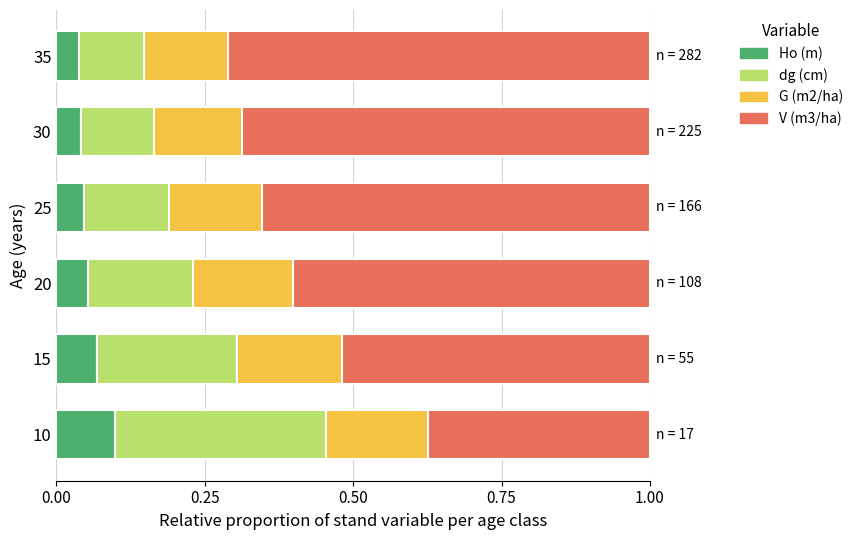

At which label does Ho (m) reach its peak?

10